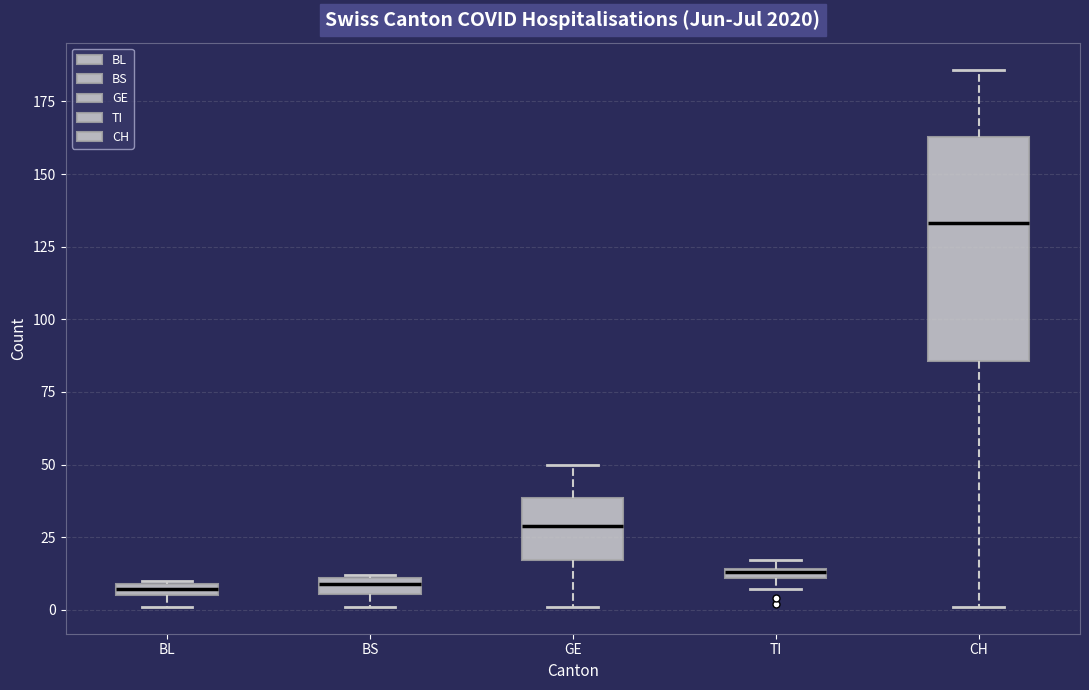

Where is the lower edge of the box for BL on the y-axis? The values are not printed on the chart, so give them approximately, as read against the axis.

5